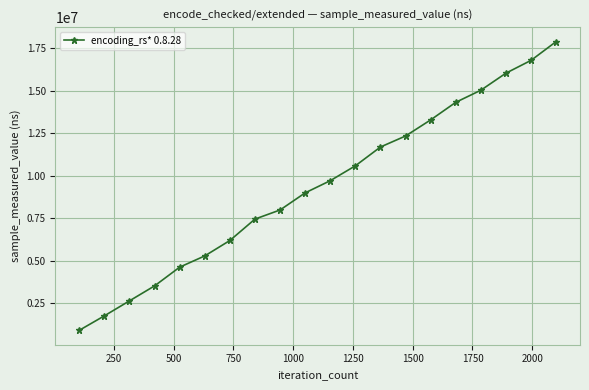

What is the difference between the second highest and second lowest values?

15033419